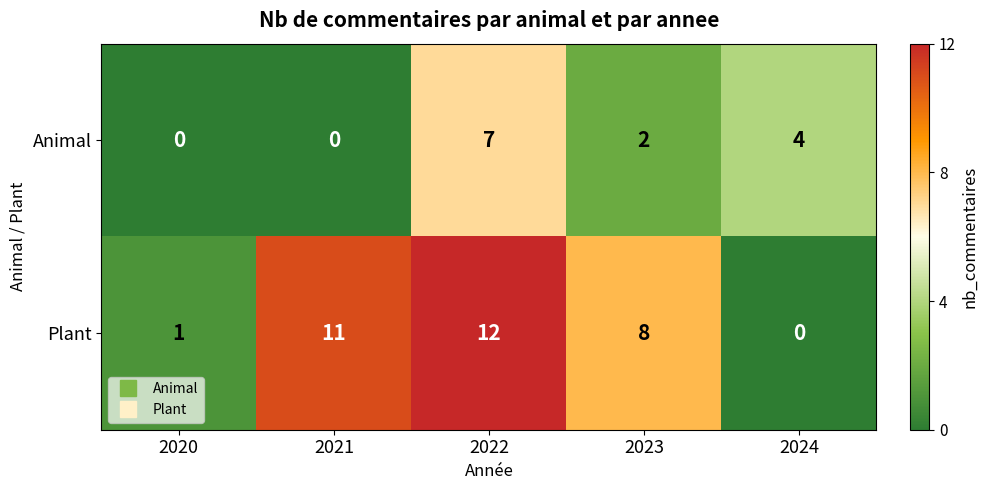

How many distinct data groups are displayed?

2